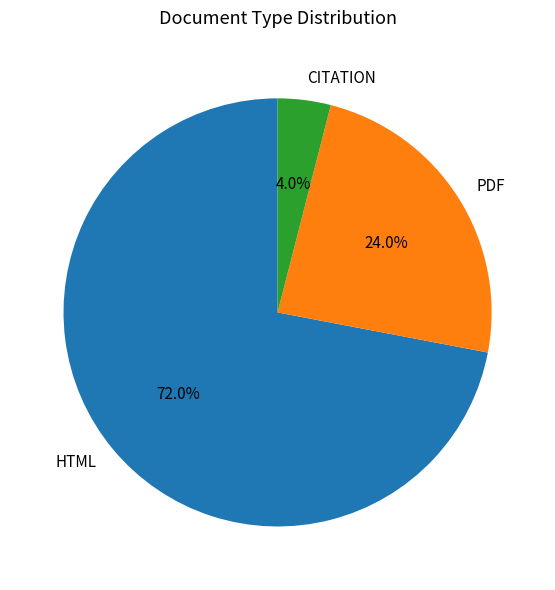

What is the smallest slice in the pie chart?

CITATION